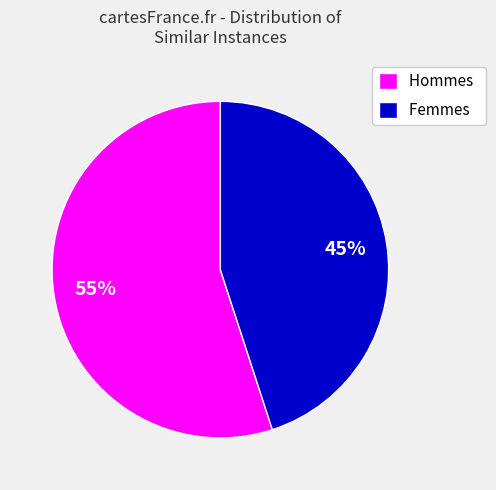

Combined, do Femmes and Hommes account for over 50%?

Yes